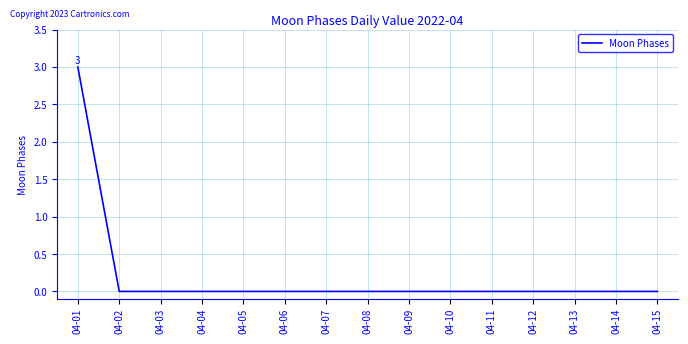

Which has a higher value, 04-01 or 04-15?

04-01